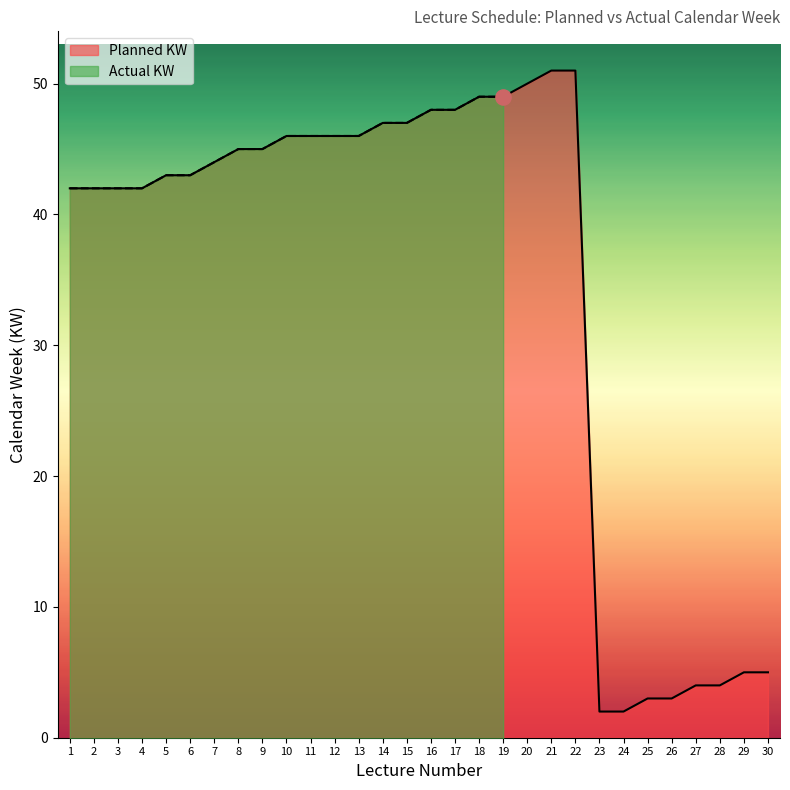

Which series reaches the maximum Y coordinate?

Planned KW